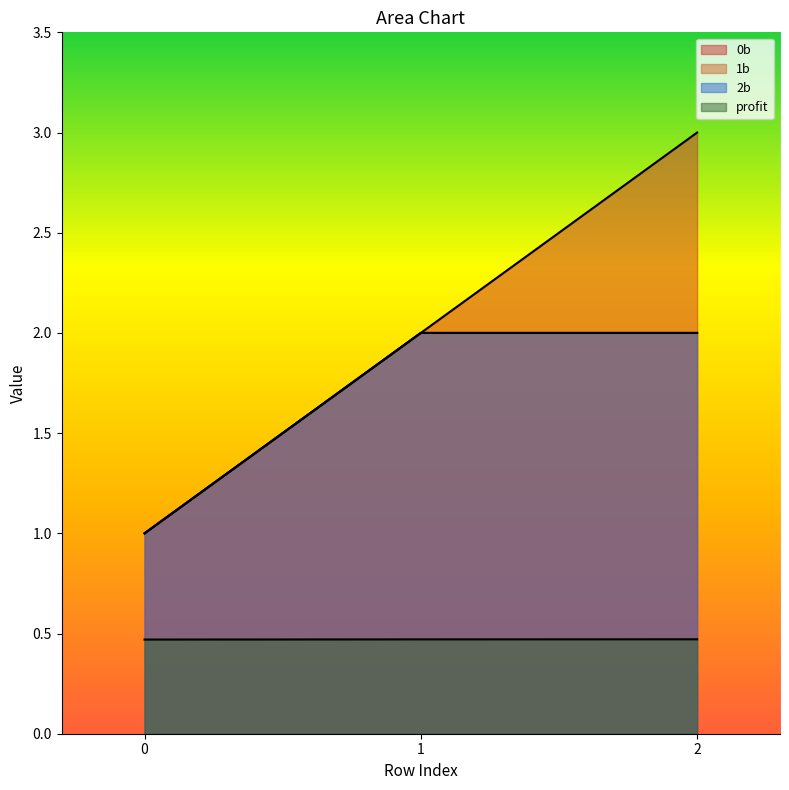

Is it true that 2b equals 2.0 at 1?

True